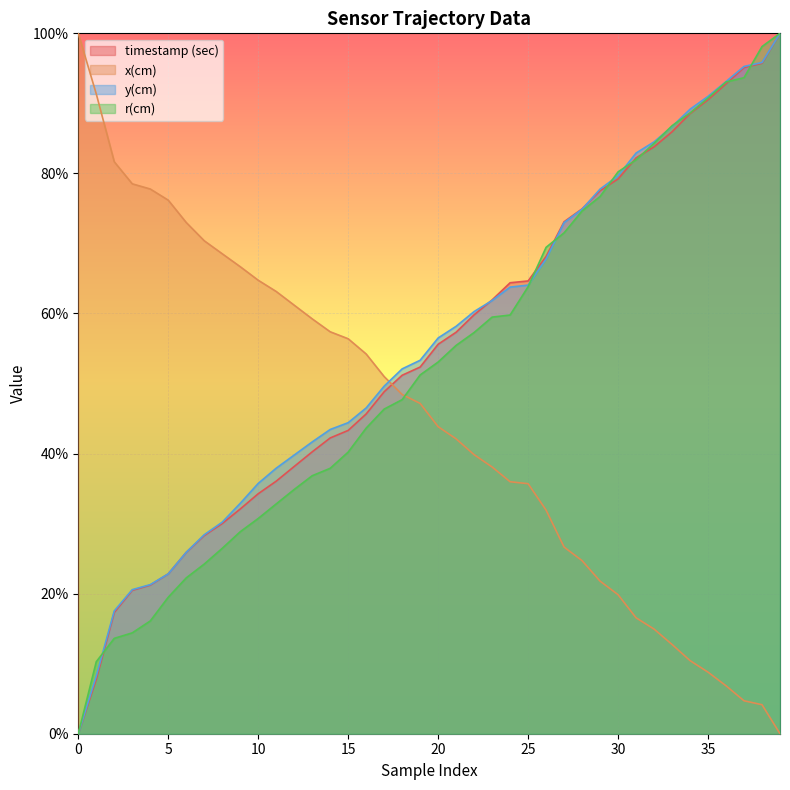

Does the chart display data point markers on the line(s)?

No